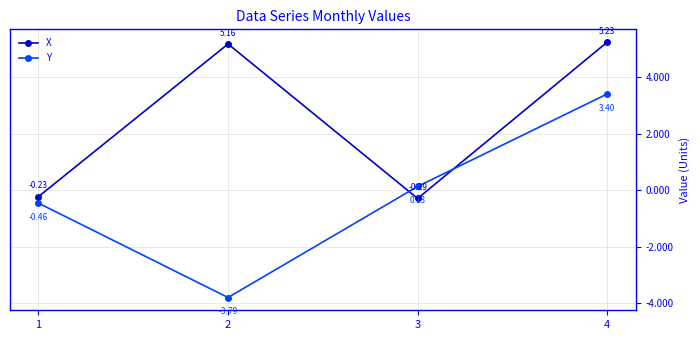

How many data points in X are less than 5?

2